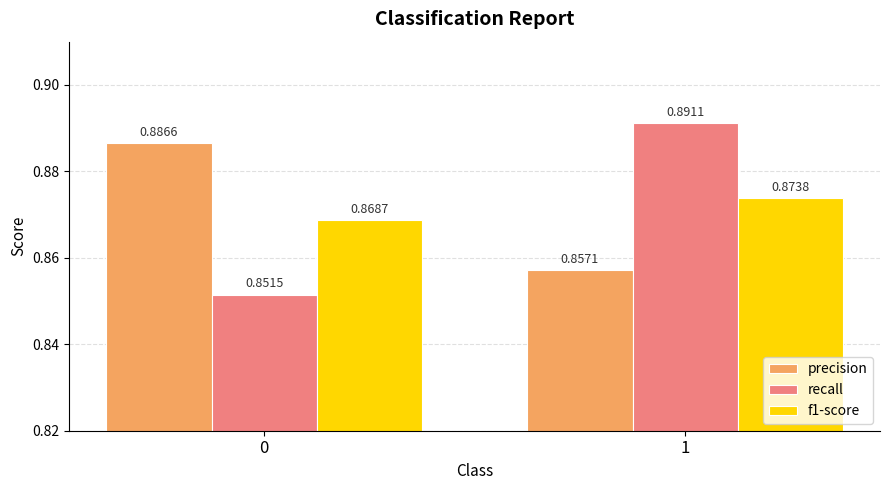

Is it true that recall equals 0.5 at 0?

False